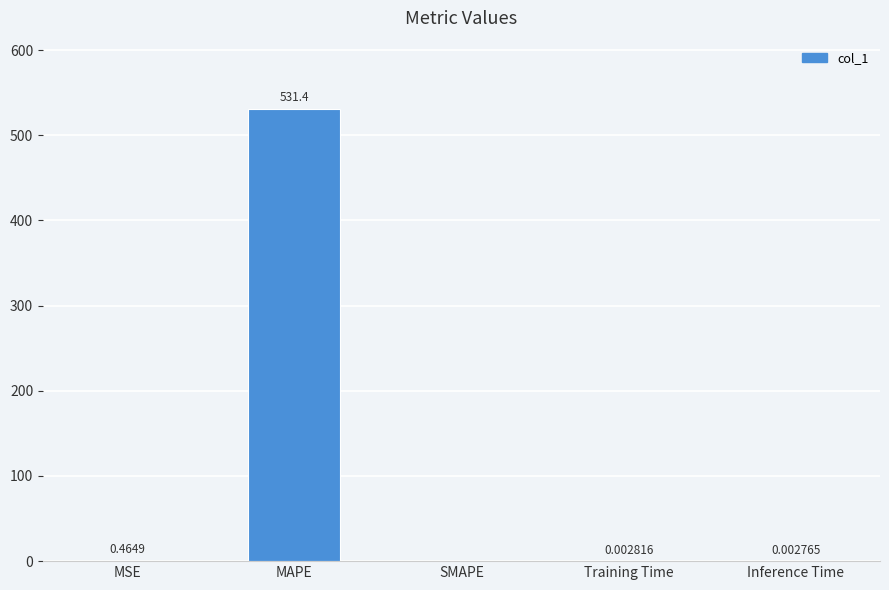

Which label corresponds to the largest value in the chart?

MAPE